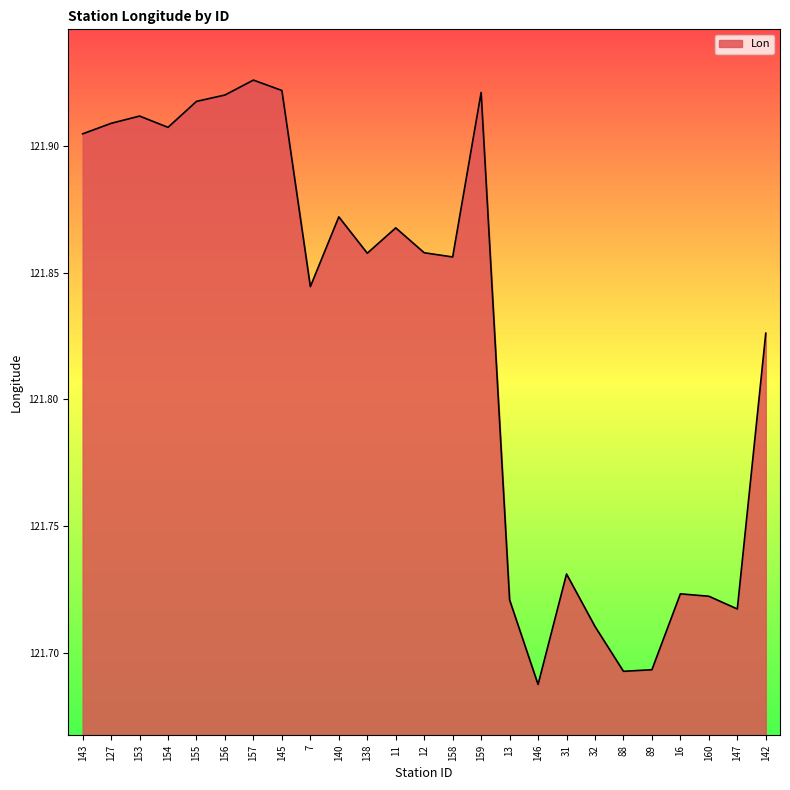

Between 159 and 153, which is larger?

159